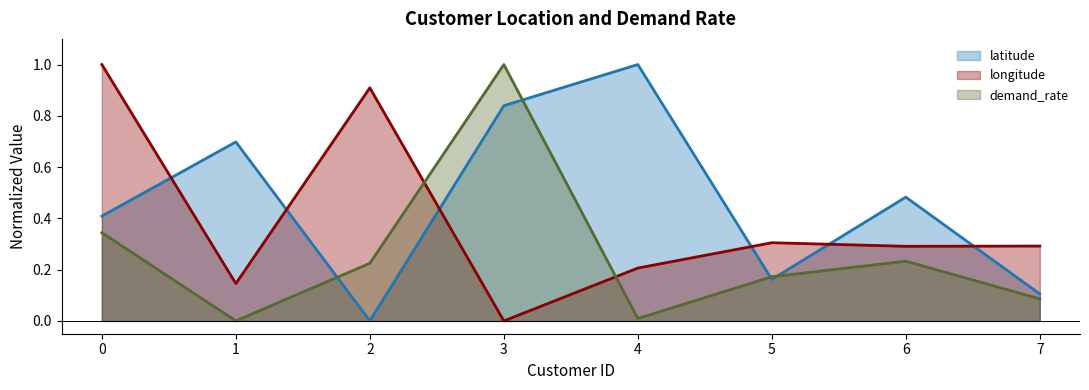

What is the value of the longitude point at the 8th from the left?

0.3